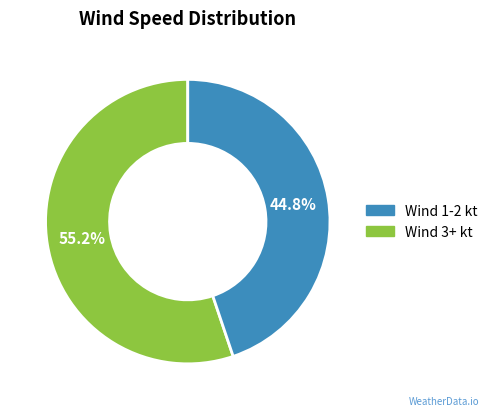

Is there any slice that represents more than half of the pie?

Yes